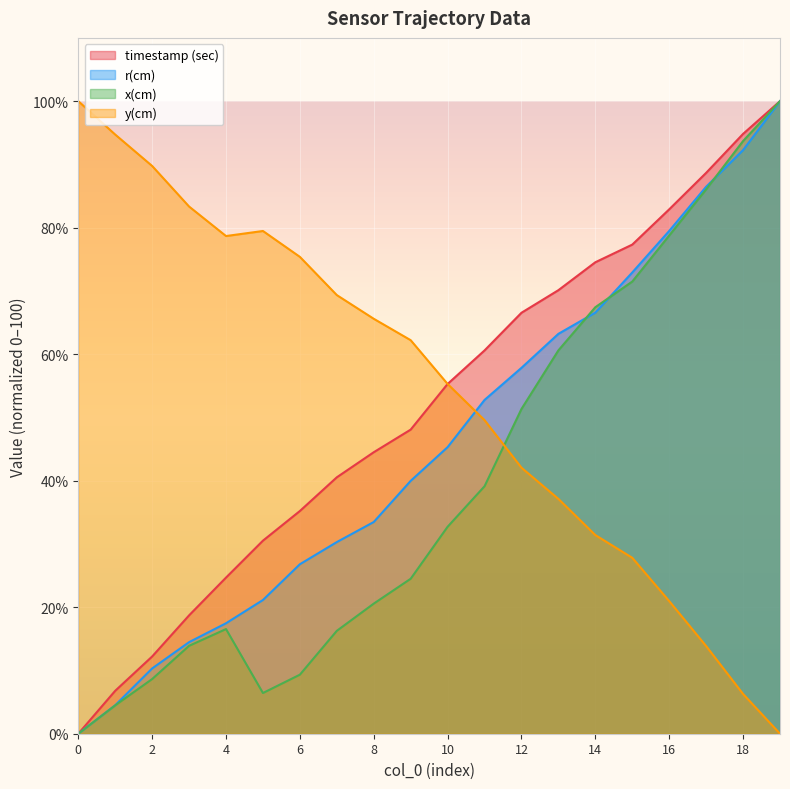

List the series in order of their peak value, highest first.

timestamp (sec), r(cm), x(cm), y(cm)